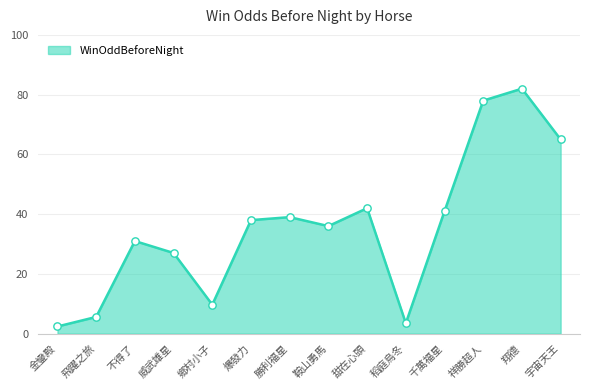

Which has a higher value, 爆發力 or 金鑾殿?

爆發力